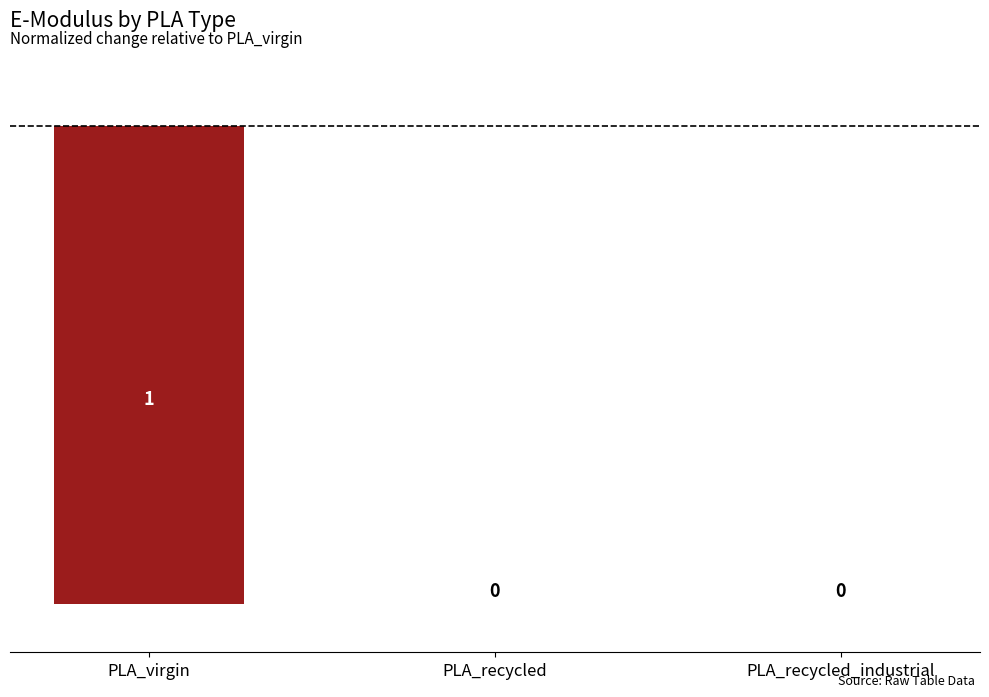

How many values are between 0 and 1?

3